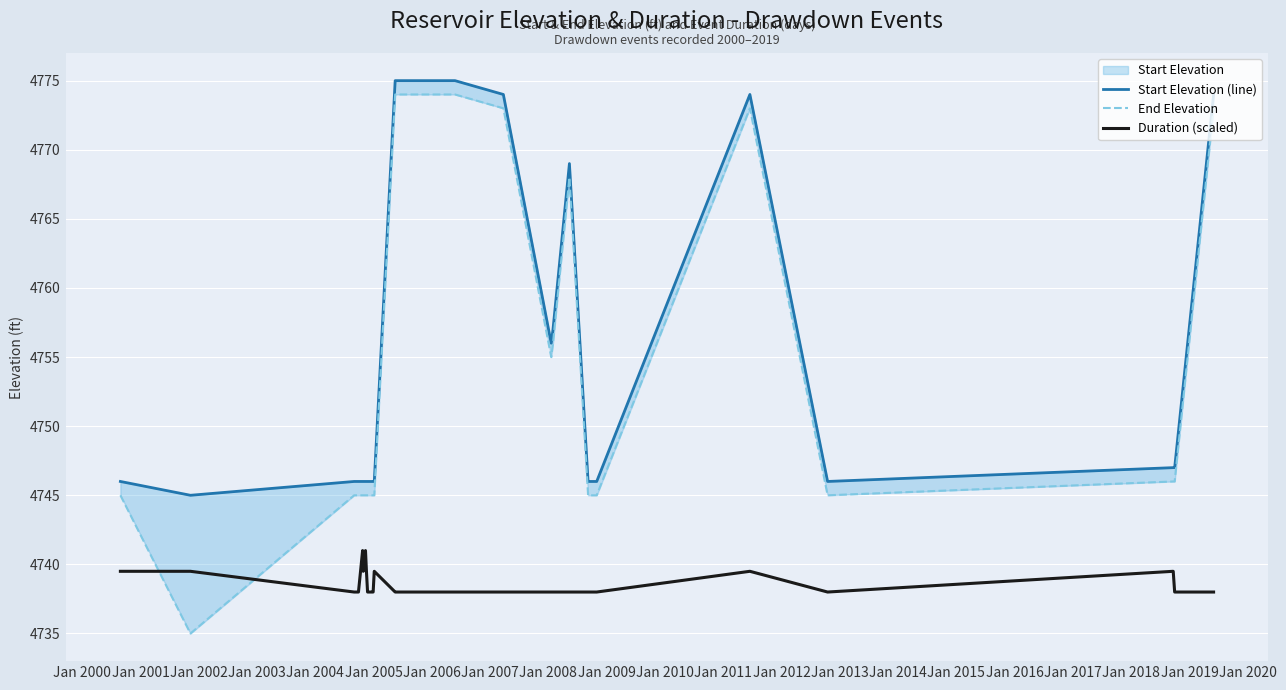

True or false: Duration (scaled) and Start Elevation (line) cross at least once.

False